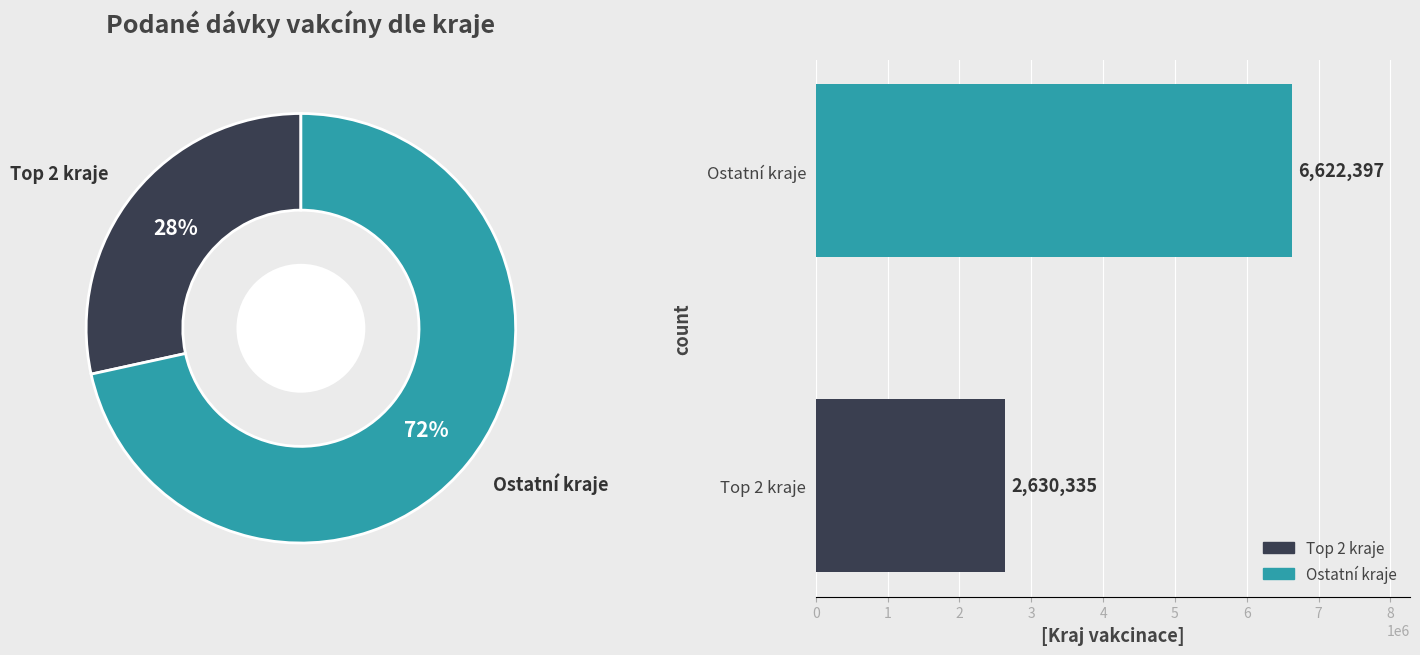

What percentage is the Ostatní kraje slice, to the nearest percent?

72%